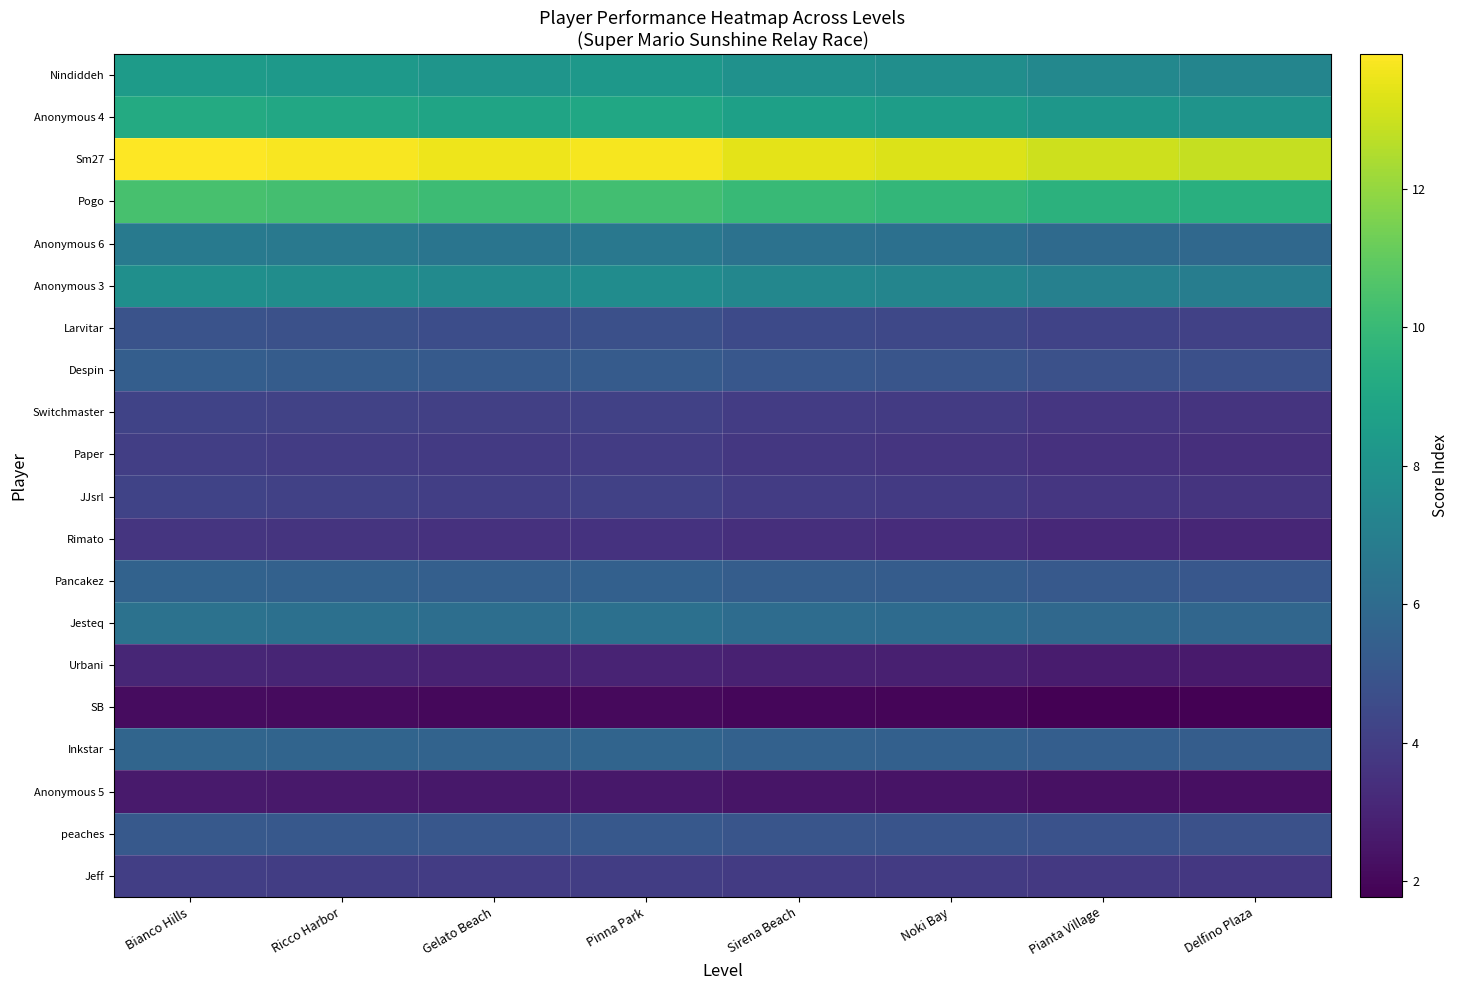

What is the total value across all series at Noki Bay?

110.1